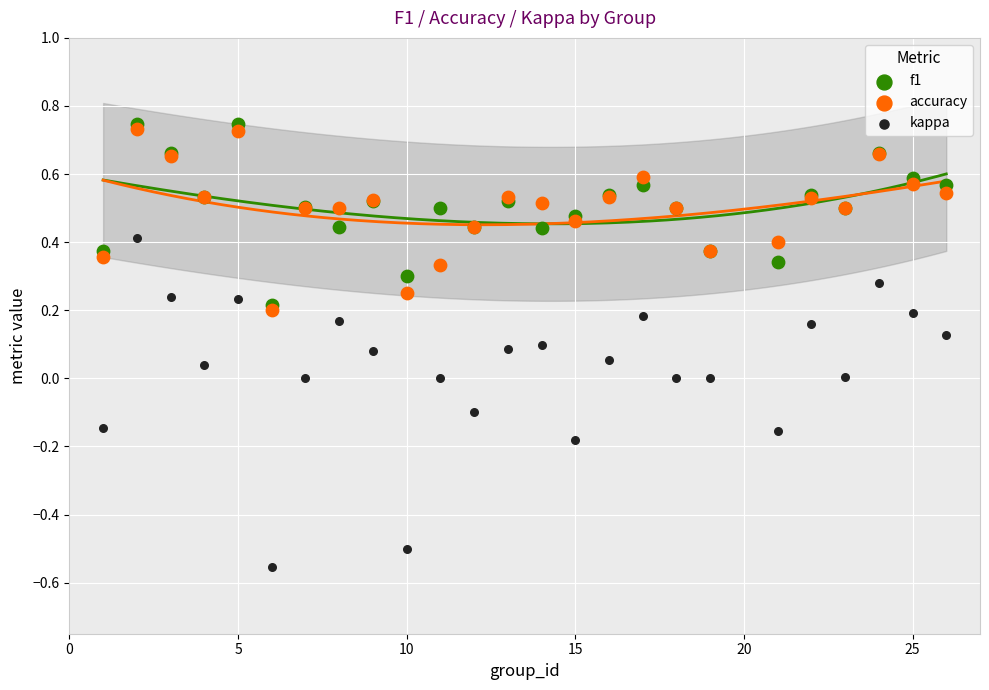

Which series has the largest Y range (max minus min)?

kappa